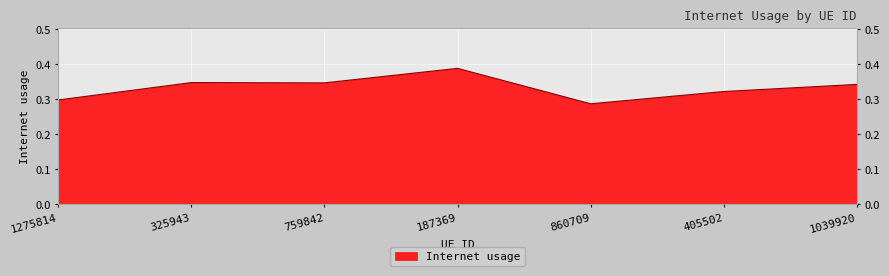

How many lines are shown in the chart?

1